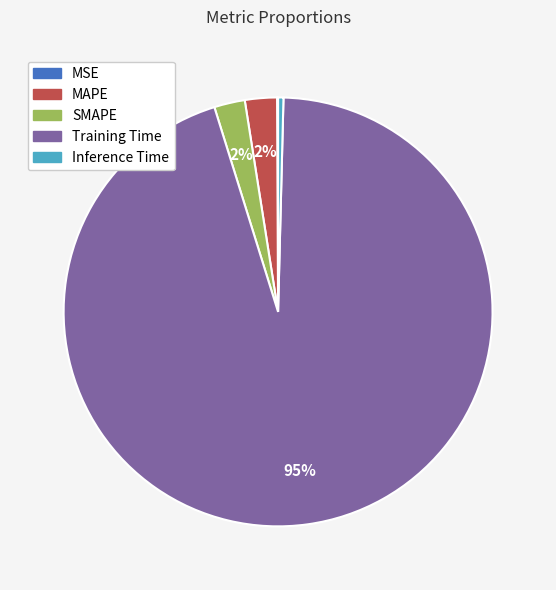

Which category has the biggest portion of the pie?

Training Time